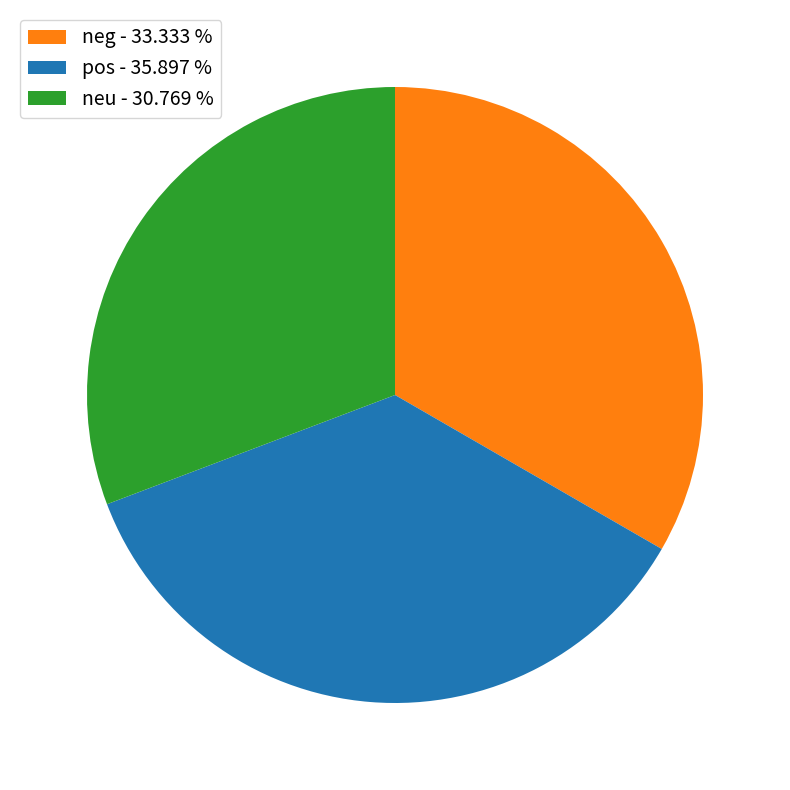

What is the smallest slice in the pie chart?

neu - 30.769 %